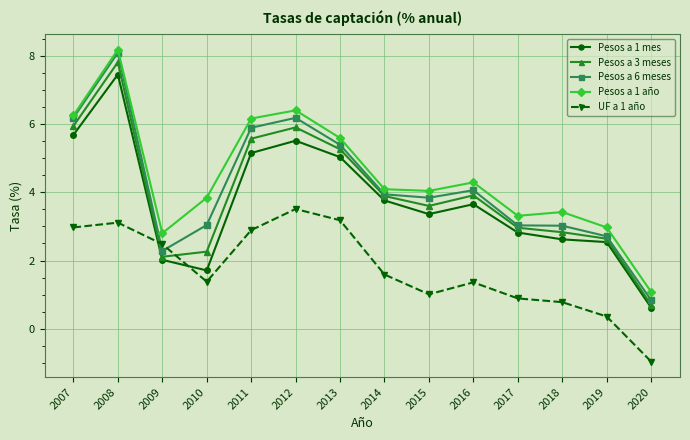

Where is the first local maximum for Pesos a 3 meses?

2008